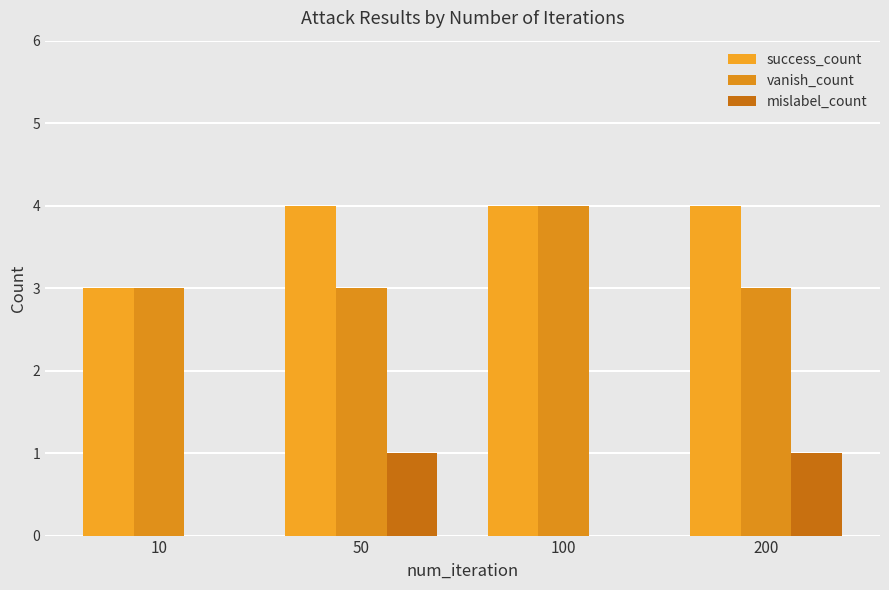

How many data points does each series have?

4